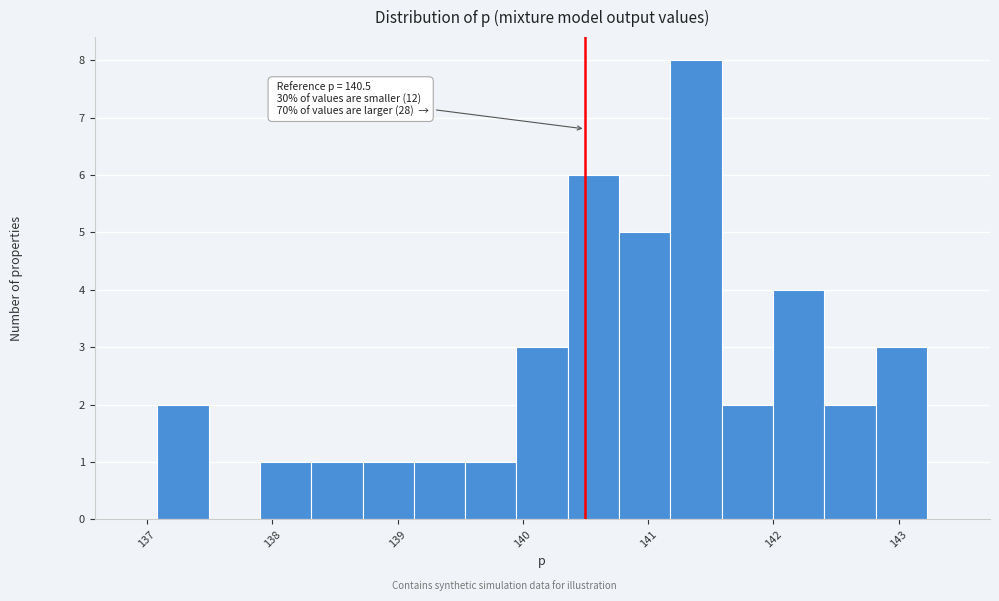

Which range on the x-axis has the tallest bar?

141.2 to 141.6